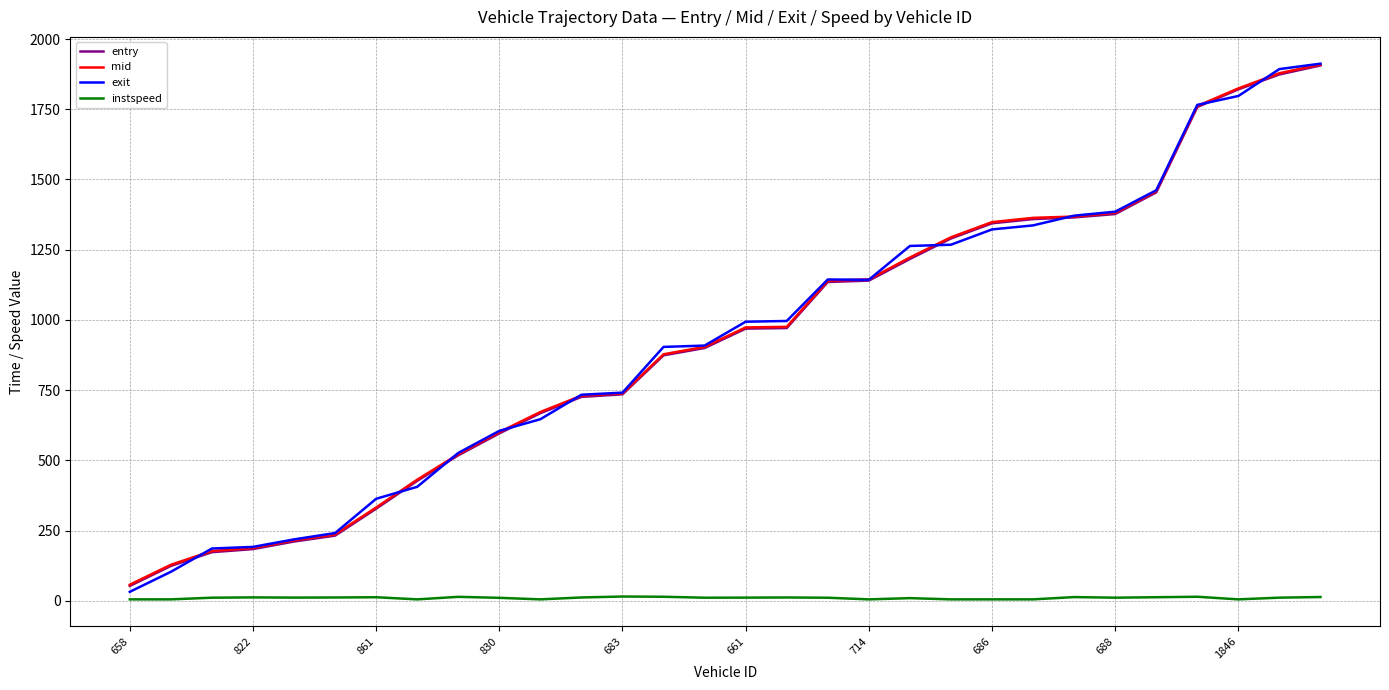

Count the number of data series in this chart.

4